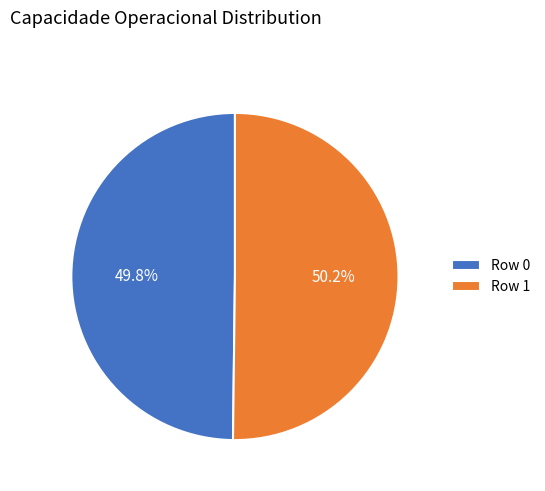

Is the sum of Row 1 and Row 0 greater than half?

Yes